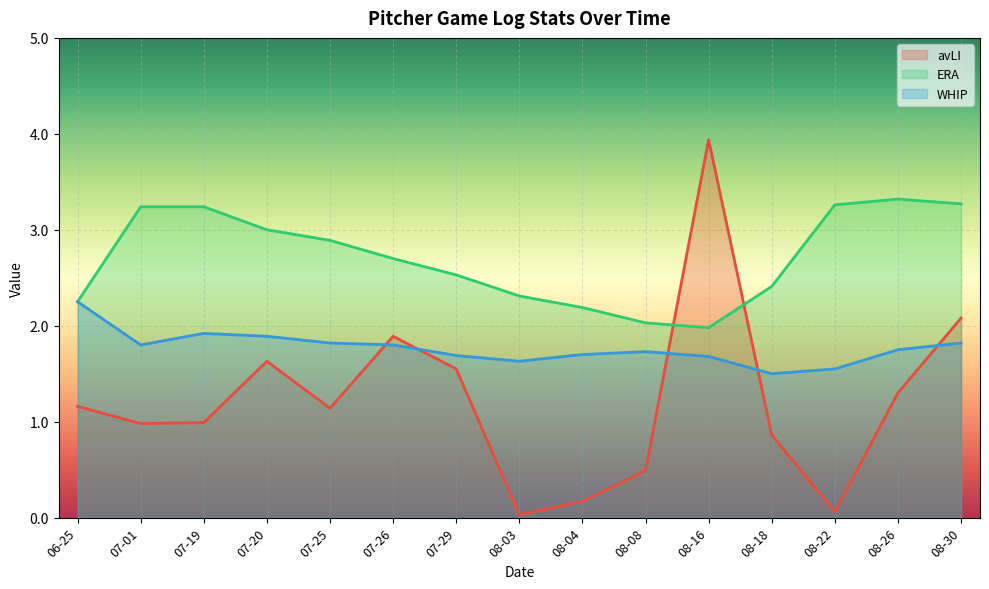

What is the label of the 3rd point from the left?

07-19